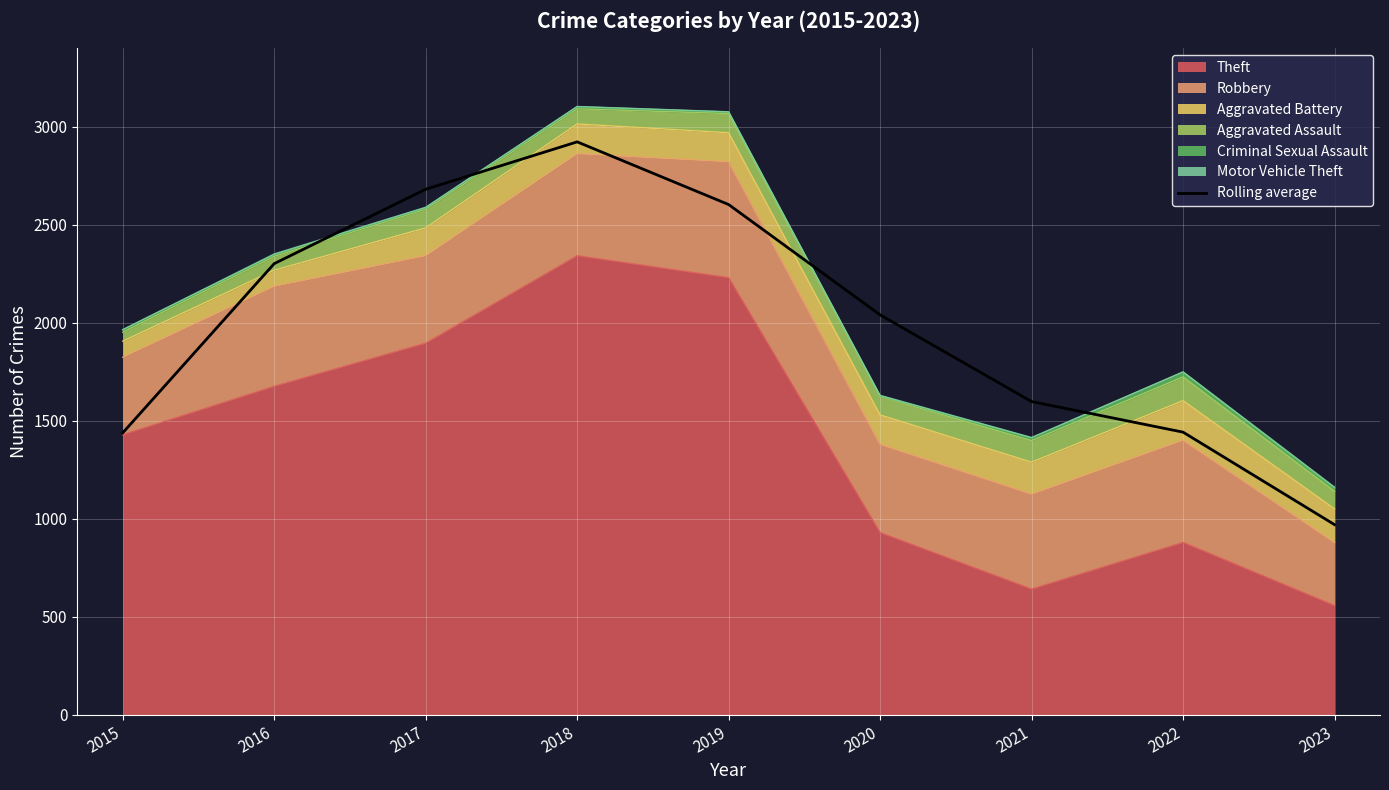

Count the number of values greater than 2040.

5